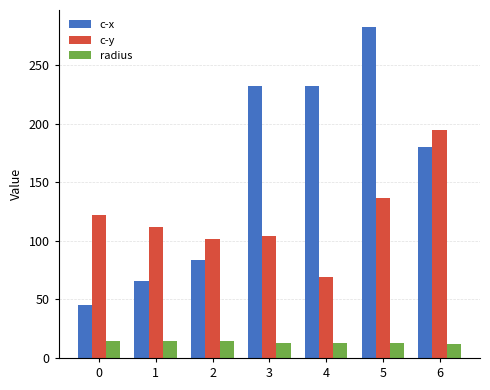

What is the difference between the maximum and second lowest values in the c-y series?

92.6